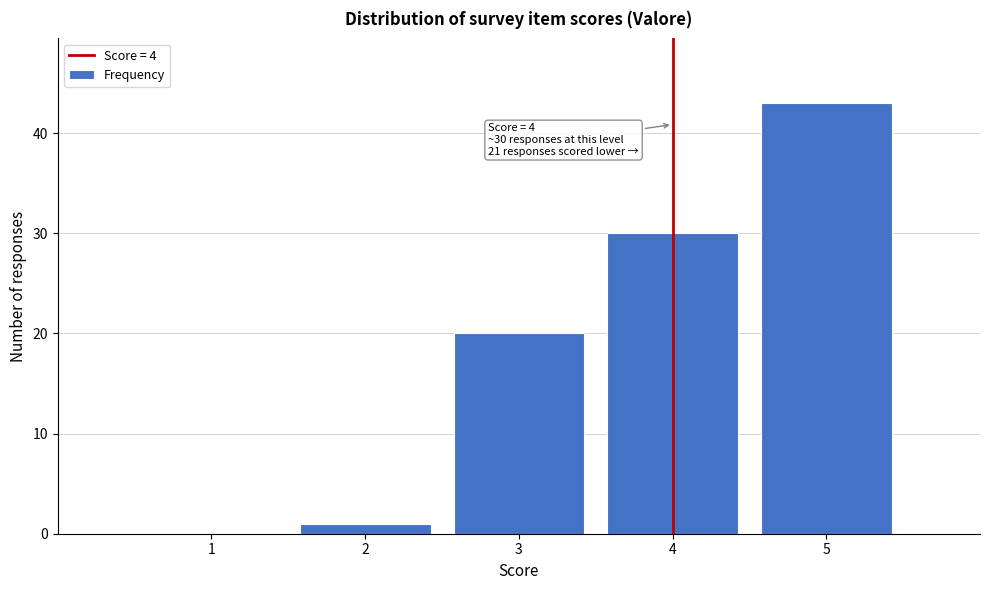

Which range on the x-axis has the tallest bar?

4.5 to 5.5